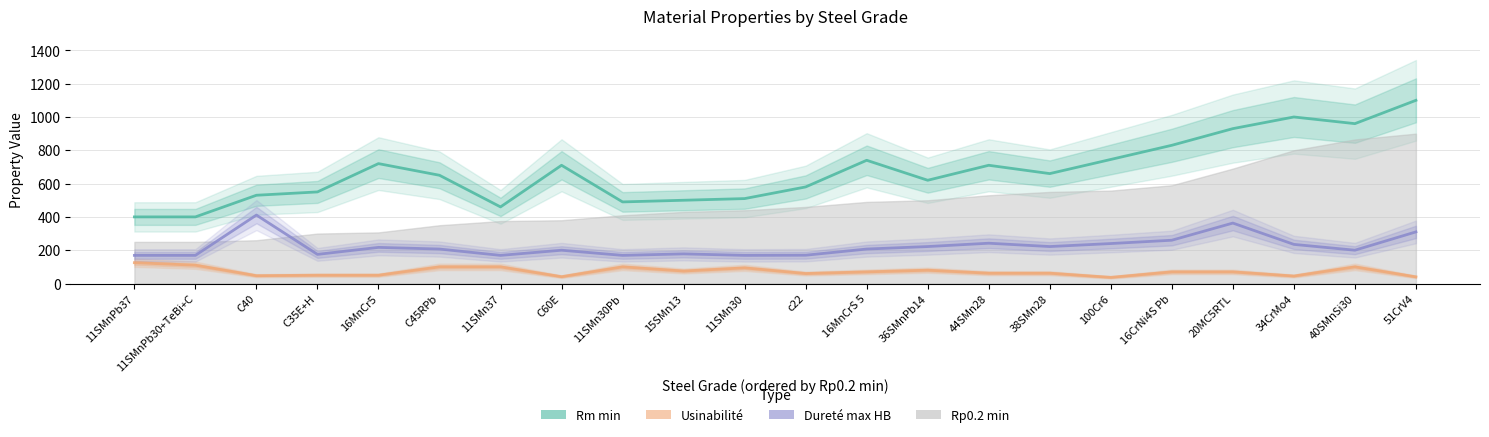

The Rm min series shows 650 at C45RPb. True or false?

True